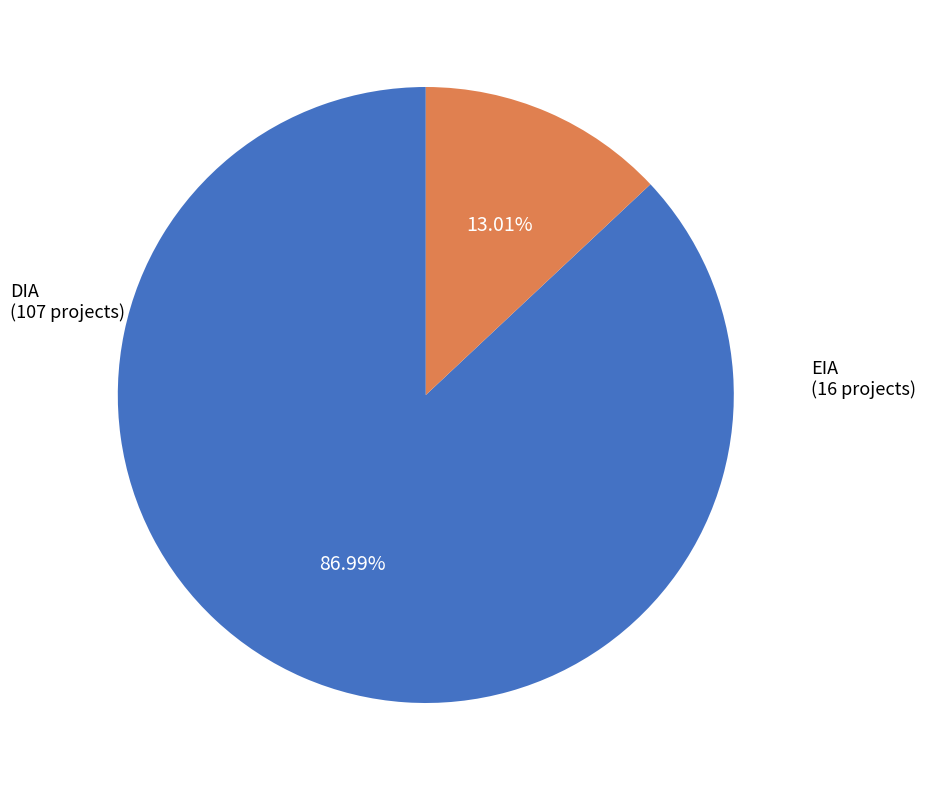

True or false: EIA accounts for 13% of the total.

True